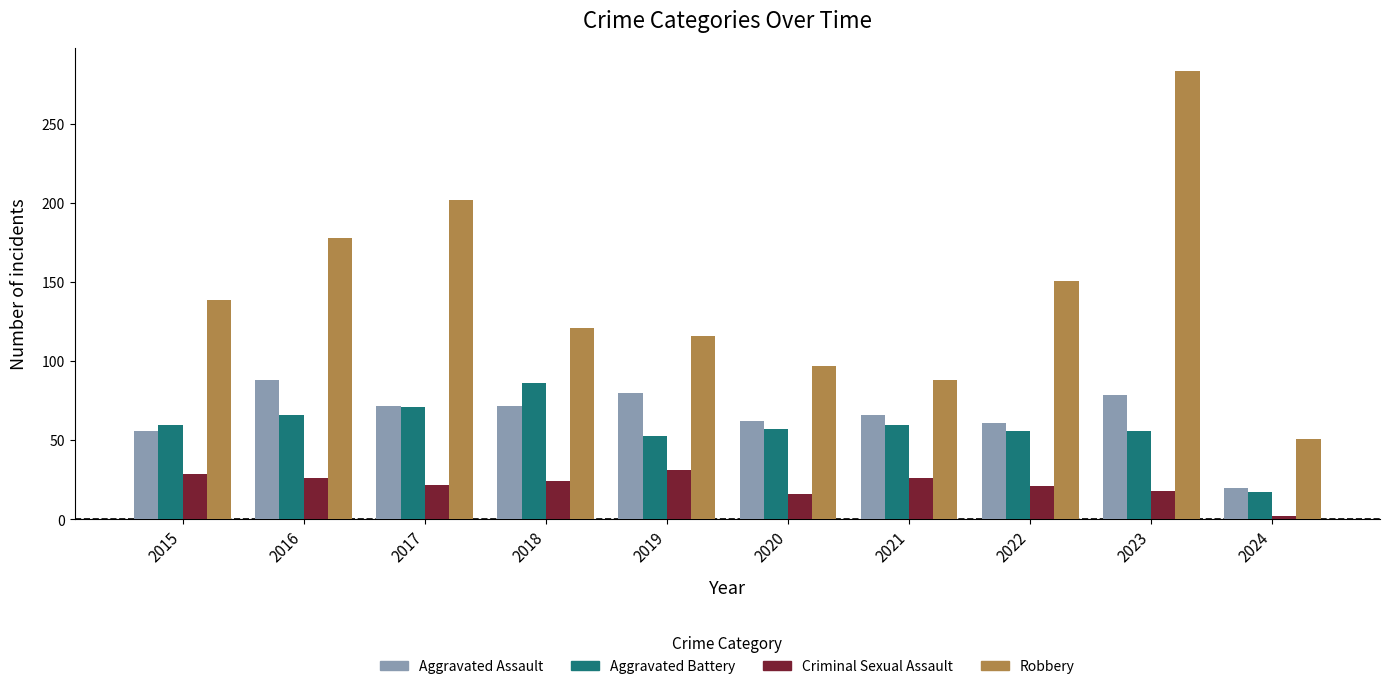

Between 2020 and 2022, which series saw the biggest shift?

Robbery